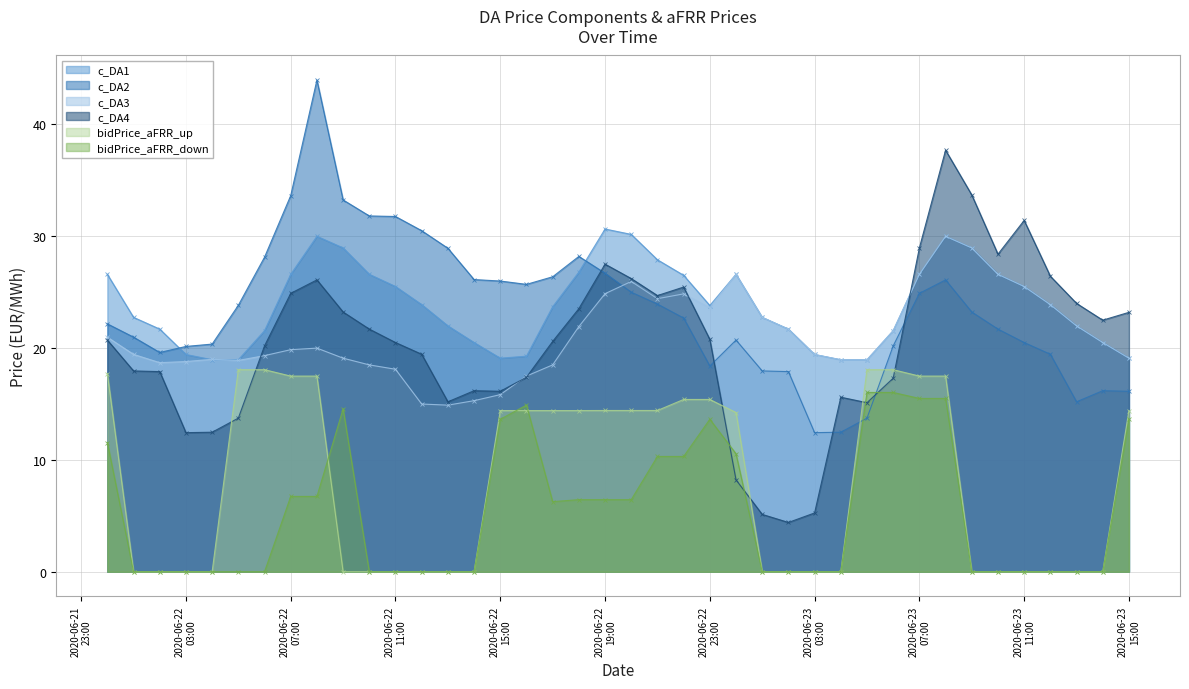

What is the difference between the second highest and minimum values in the bidPrice_aFRR_up series?

18.1